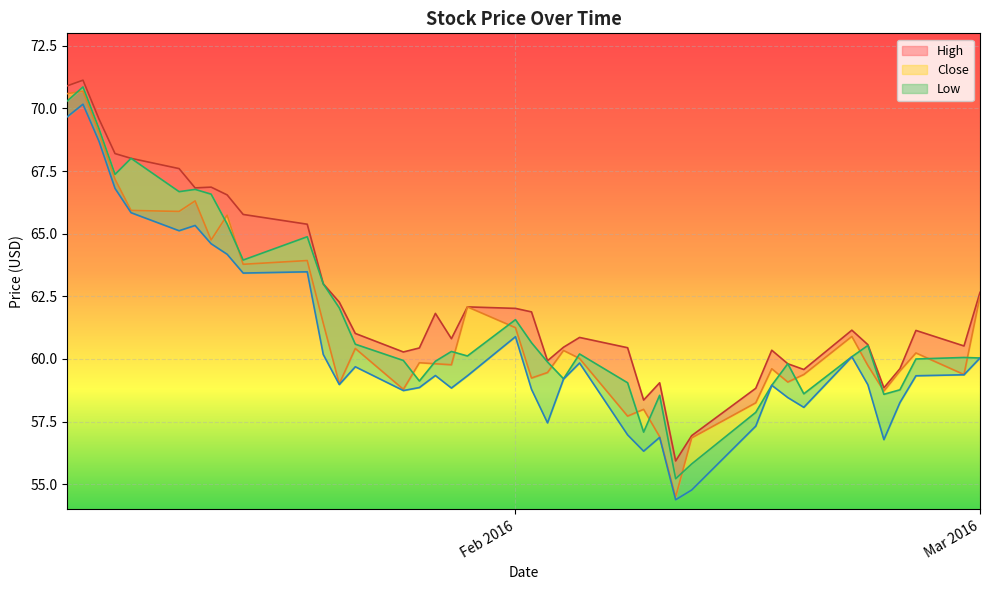

How many data points does each series have?

40